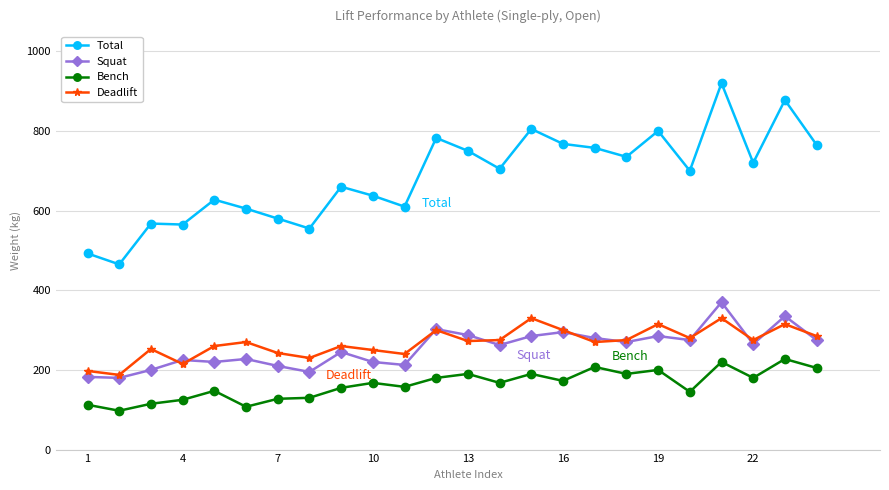

What is the maximum value for Bench?

227.5